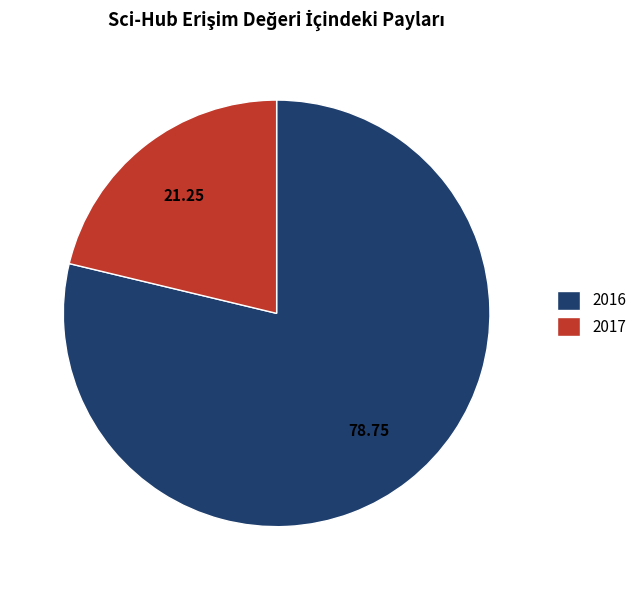

Is the sum of 2016 and 2017 greater than half?

Yes